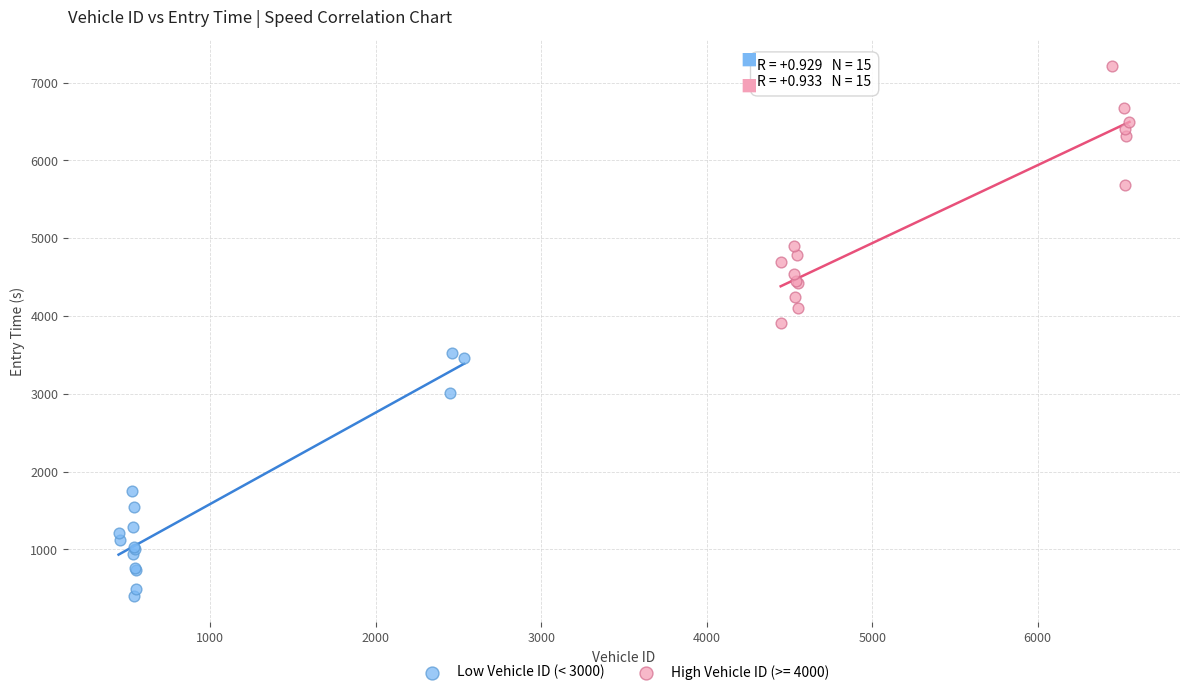

Which series contains the highest Y value?

High Vehicle ID (>= 4000)